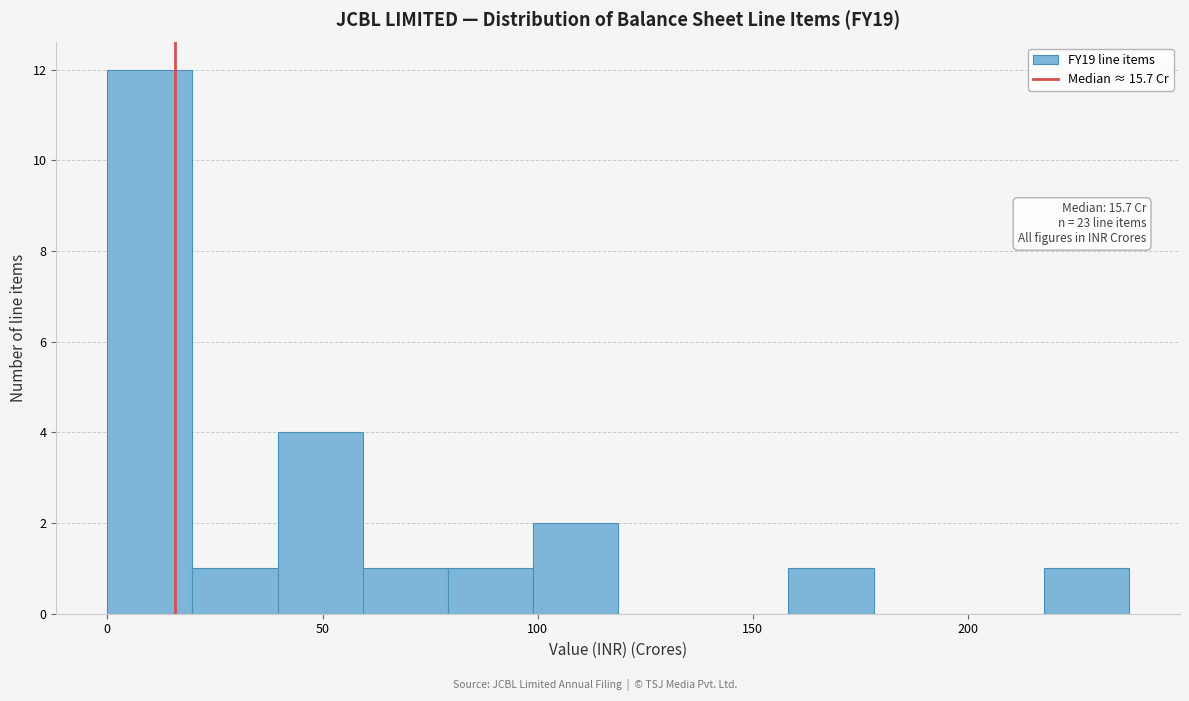

Read against the x-axis, roughly where is the centre of the tallest bar?

10